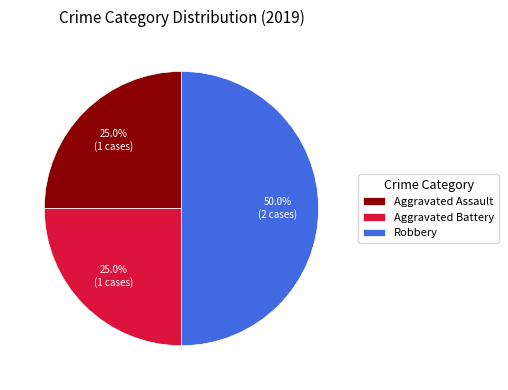

What percentage do Aggravated Battery and Aggravated Assault together represent?

50.0%